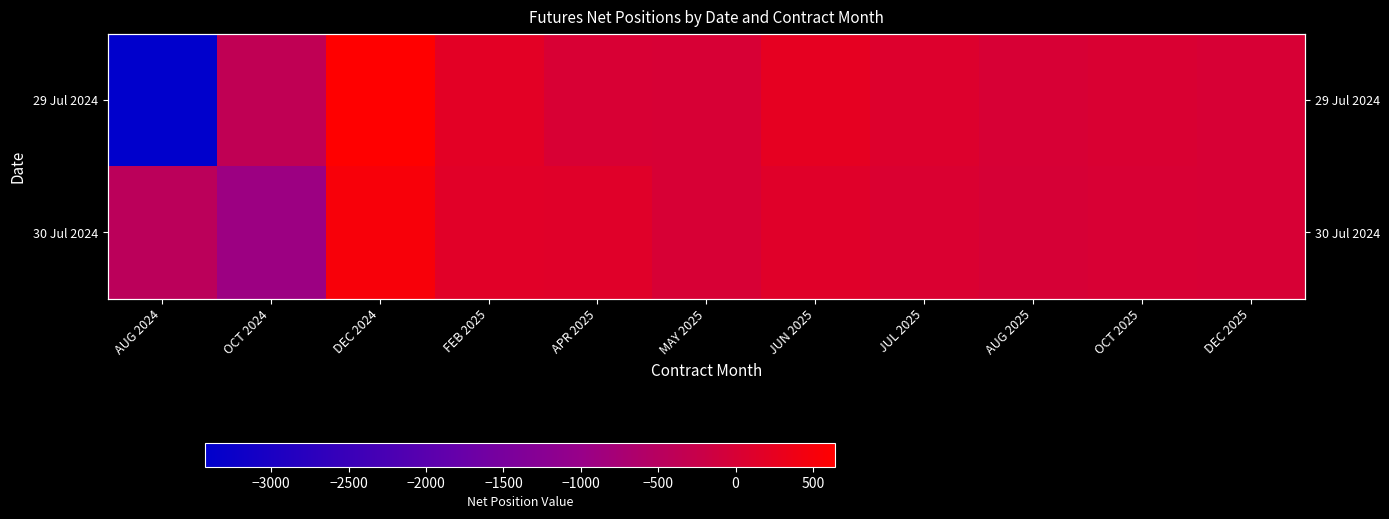

What is the sum of all 30 Jul 2024 values?

-397